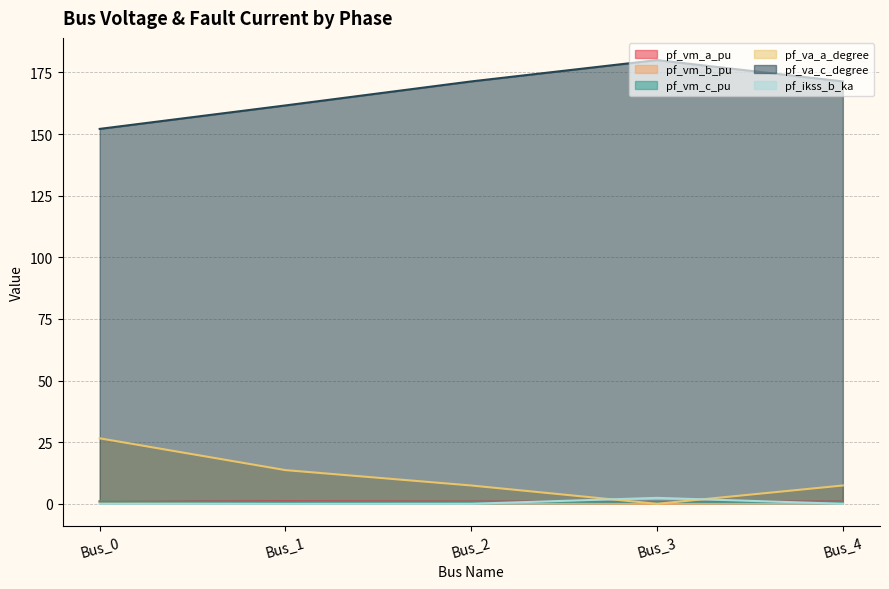

The value of pf_vm_a_pu at Bus_3 is 1.2. True or false?

False